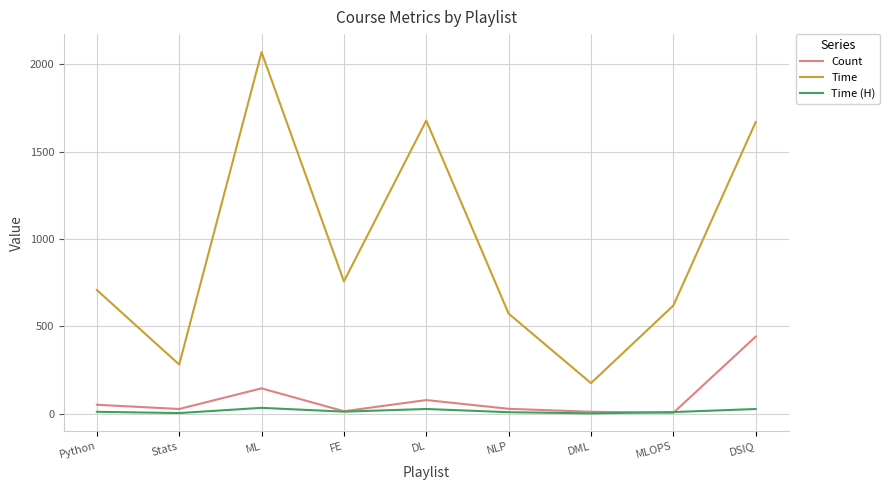

Does the chart display data point markers on the line(s)?

No